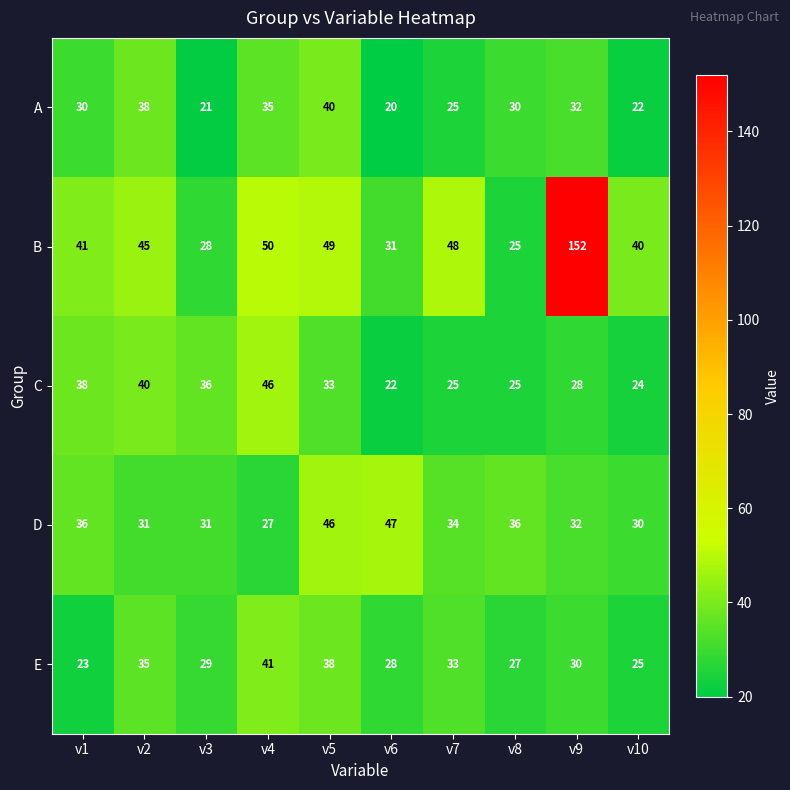

Which category has the lowest value across all series?

v6